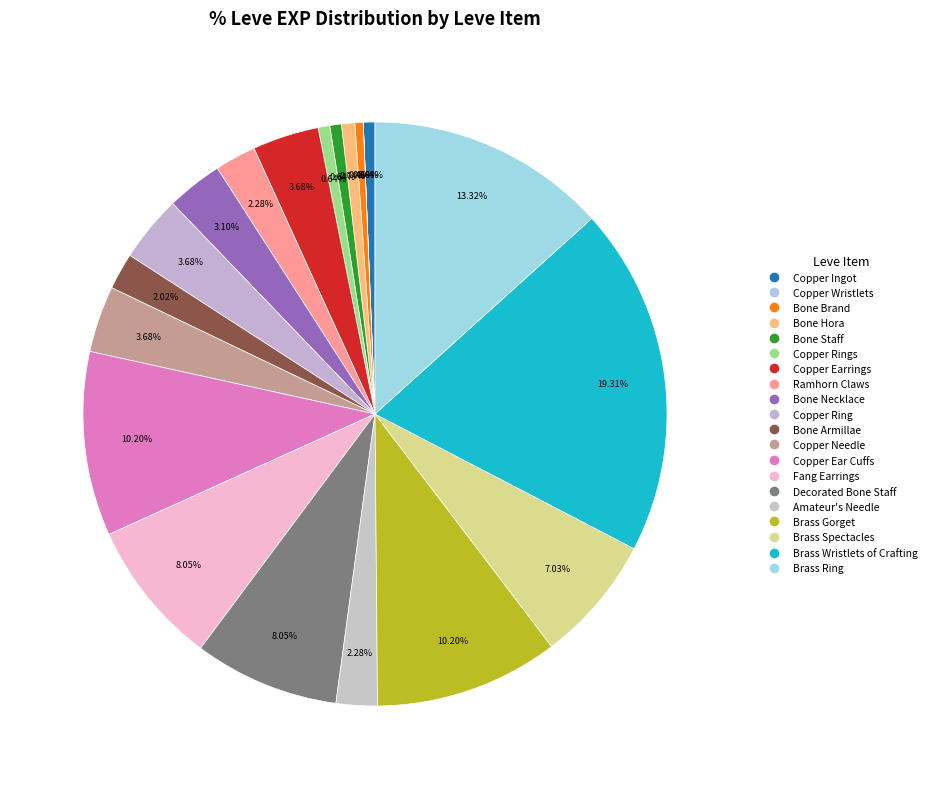

Count the number of slices in the pie.

20